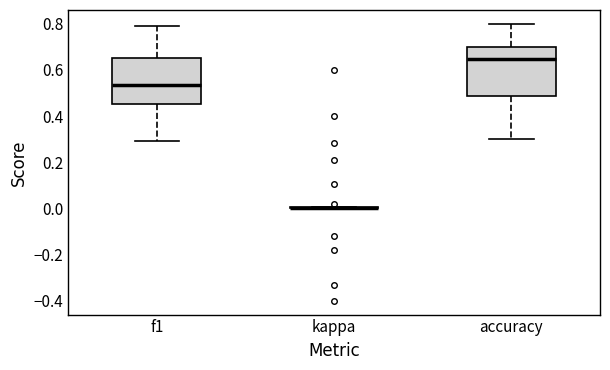

Where is the lower edge of the box for accuracy on the y-axis? The values are not printed on the chart, so give them approximately, as read against the axis.

0.48